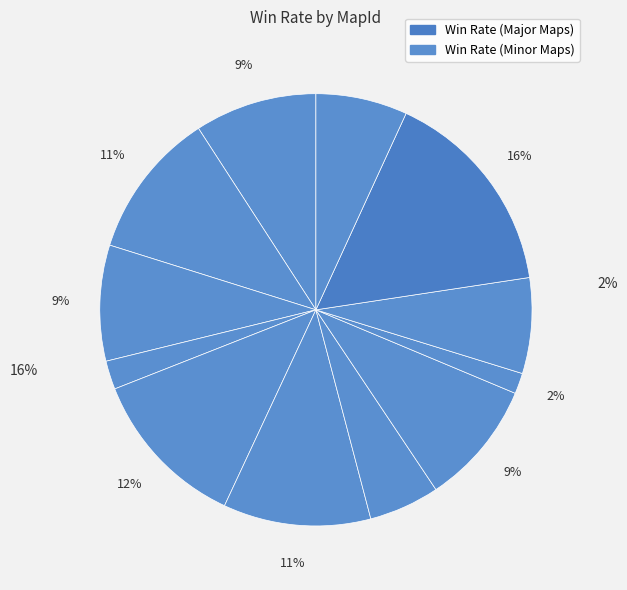

To the nearest percent, what is the combined percentage of 545776170 and 574143118?

16%